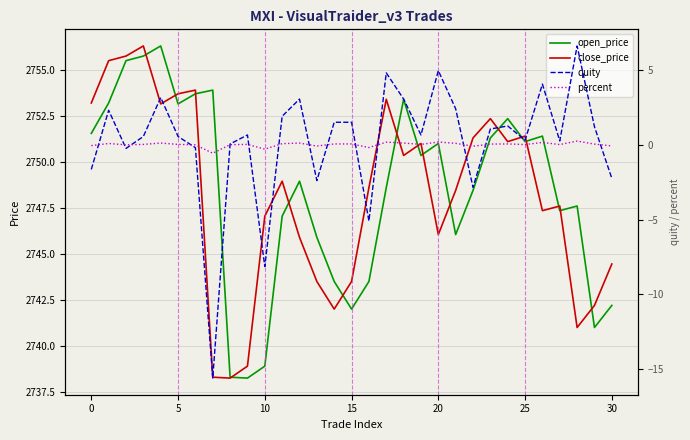

What is the greatest value displayed?

2756.3